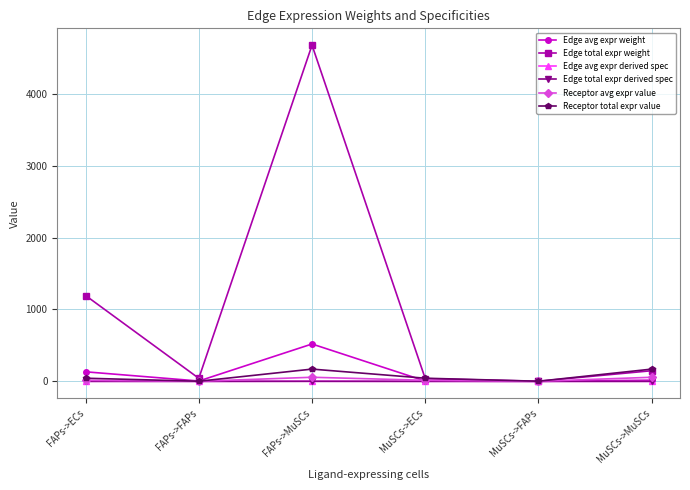

Does the chart have visible grid lines?

Yes